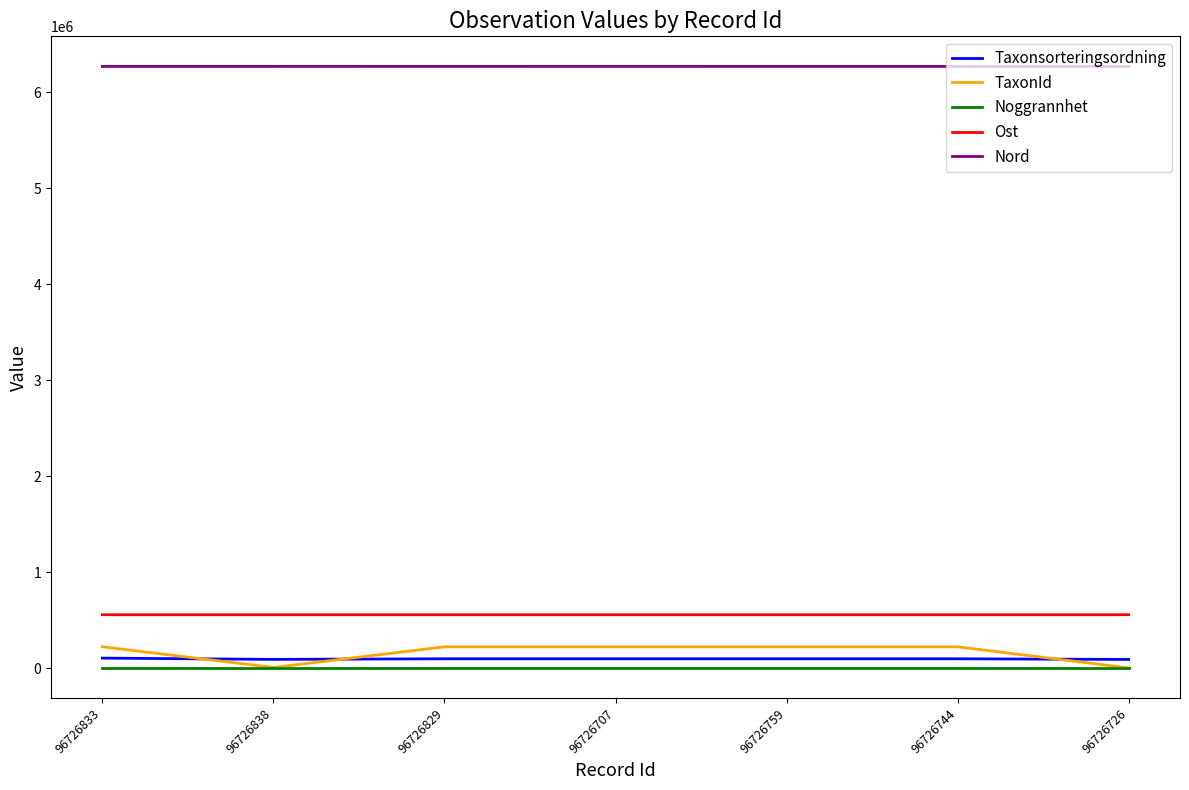

Is this an area chart (filled region under the line)?

No